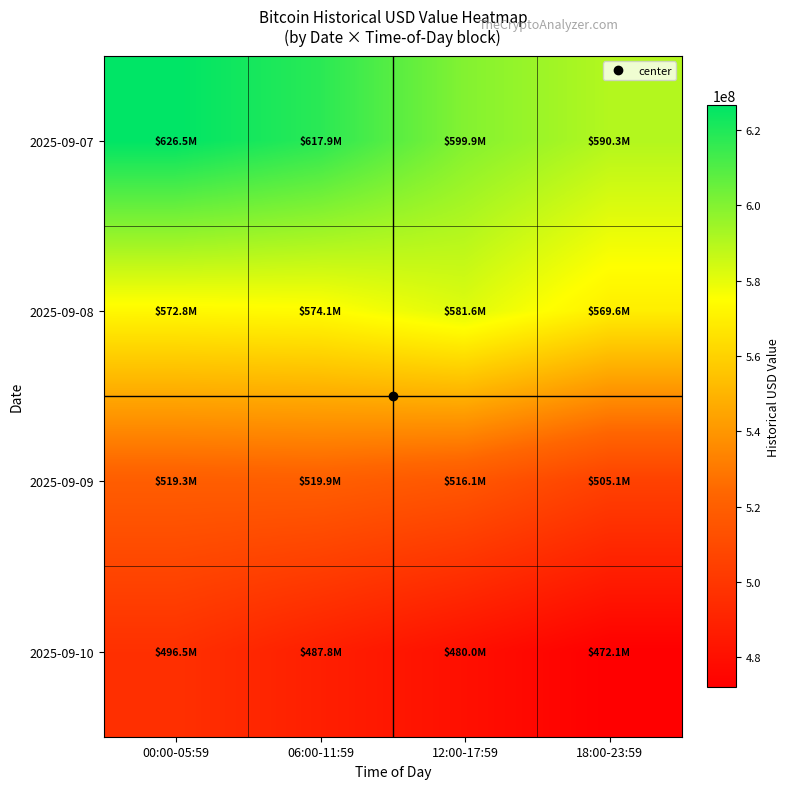

Rank the series at 12:00-17:59 from highest to lowest value.

2025-09-07, 2025-09-08, 2025-09-09, 2025-09-10